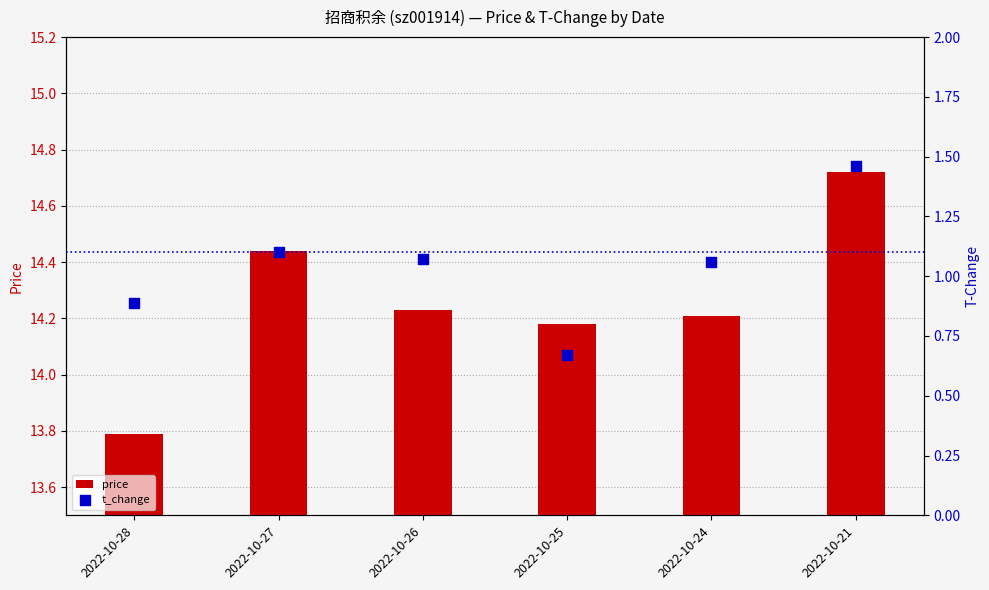

Which series contains the lowest Y value?

t_change